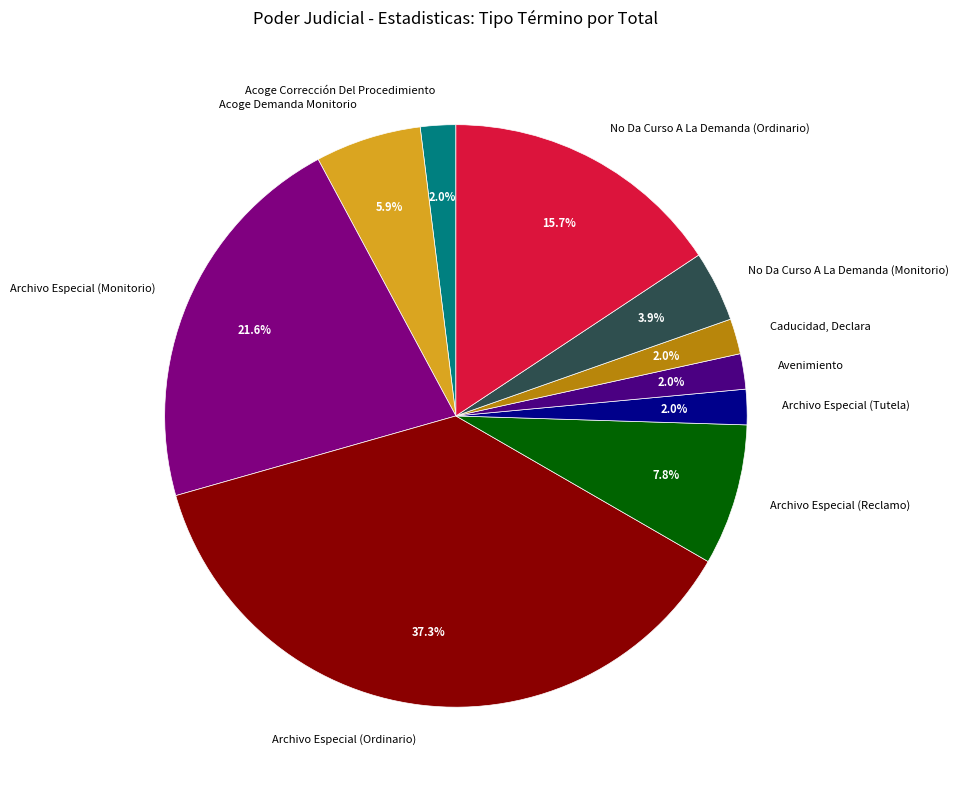

Is there a majority slice in this chart?

No